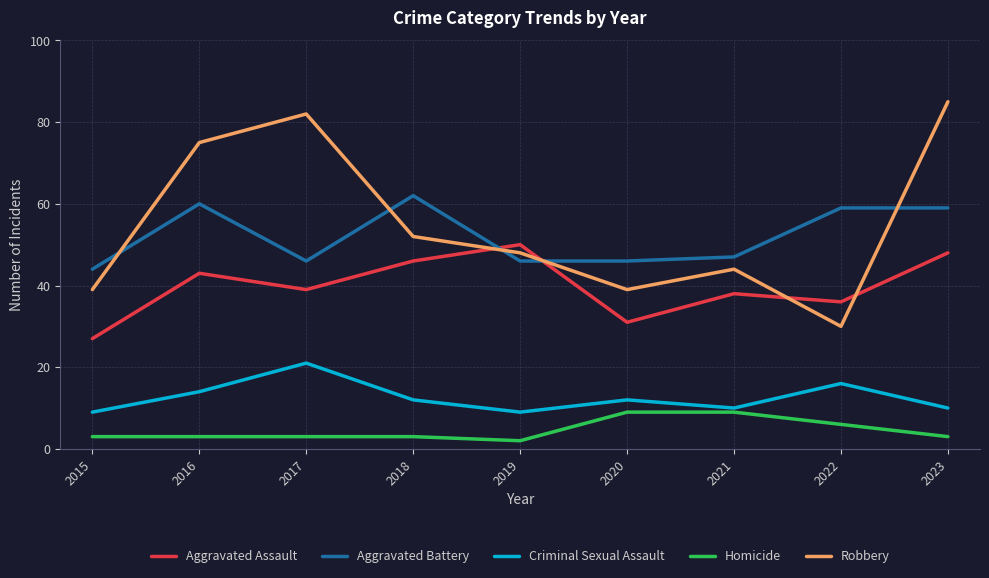

What is the spread (max minus min) of values at 2015?

41